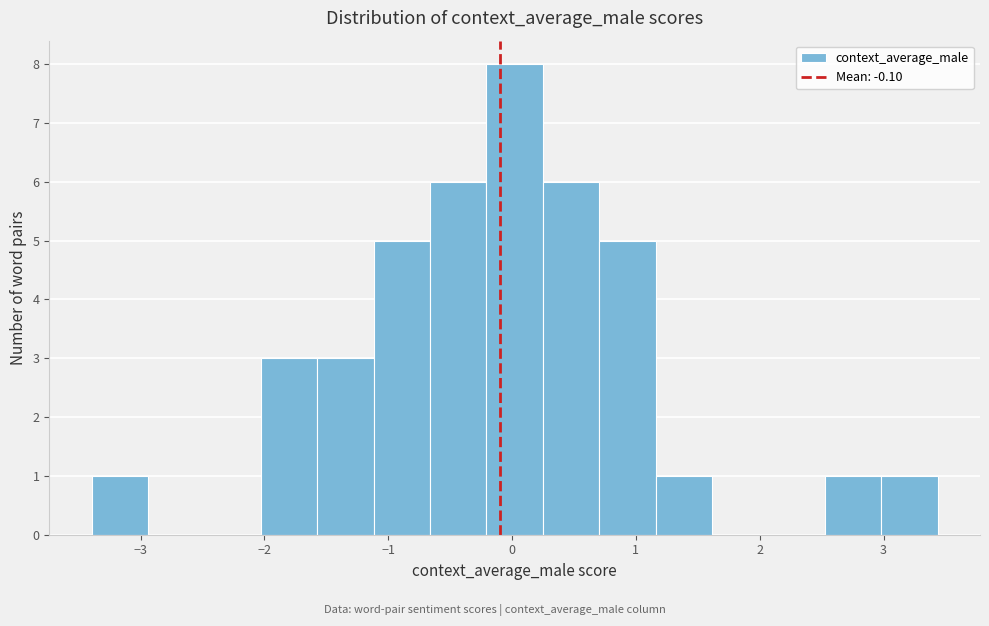

Which range on the x-axis has the tallest bar?

-0.2 to 0.2